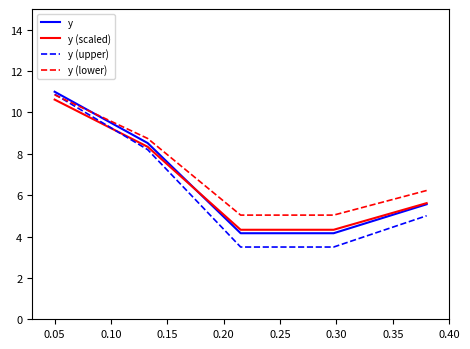

True or false: y (scaled) and y intersect in this chart.

True